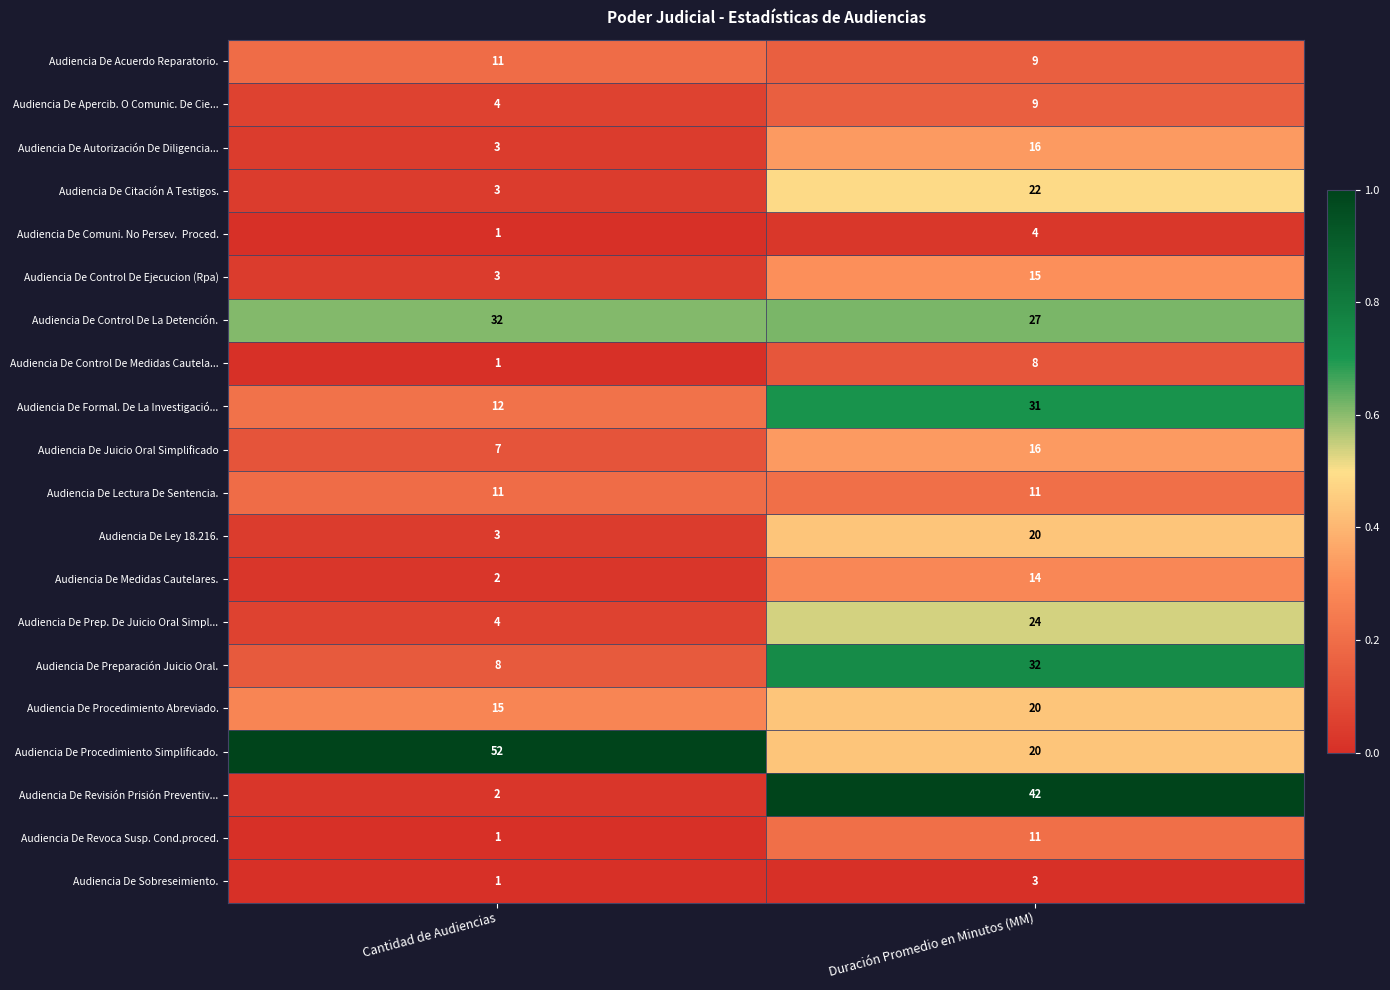

What is the total value across all series at Duración Promedio en Minutos (MM)?

354